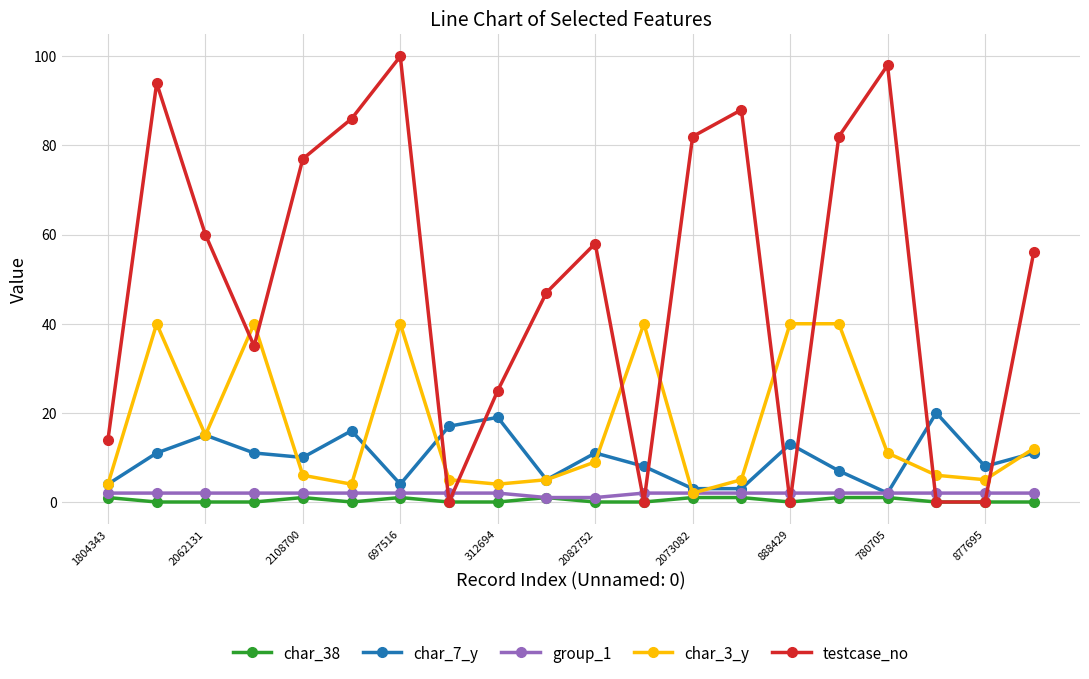

What is the greatest value displayed?

100